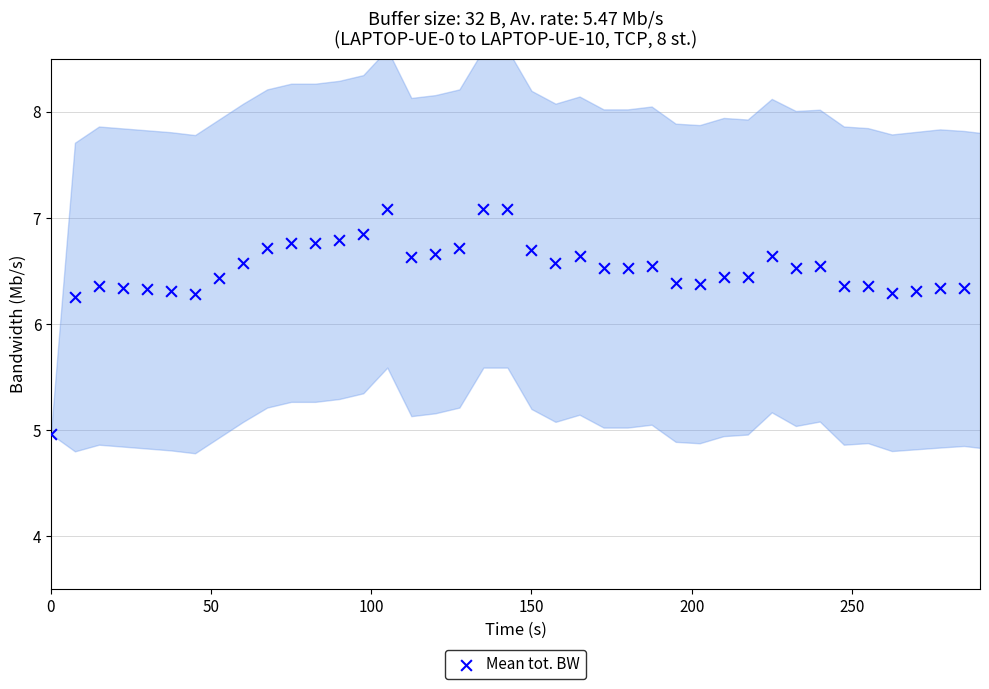

How many data points are displayed?

40